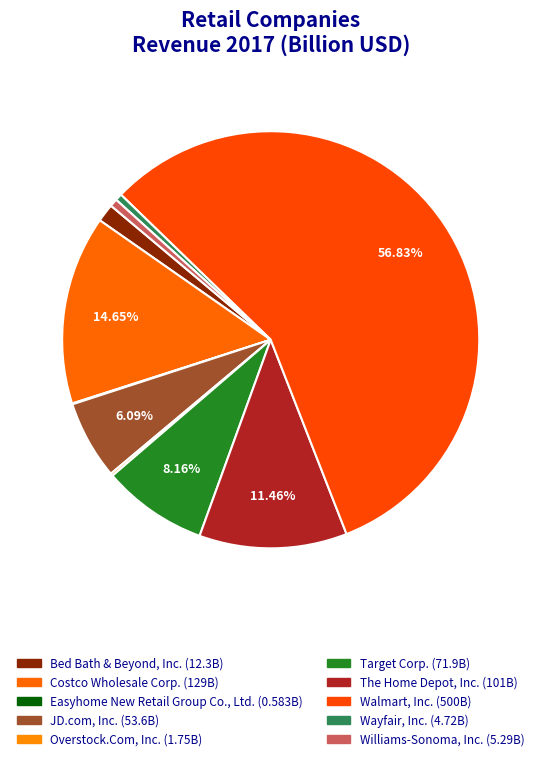

What percentage do Walmart, Inc. and Williams-Sonoma, Inc. together represent?

57.4%